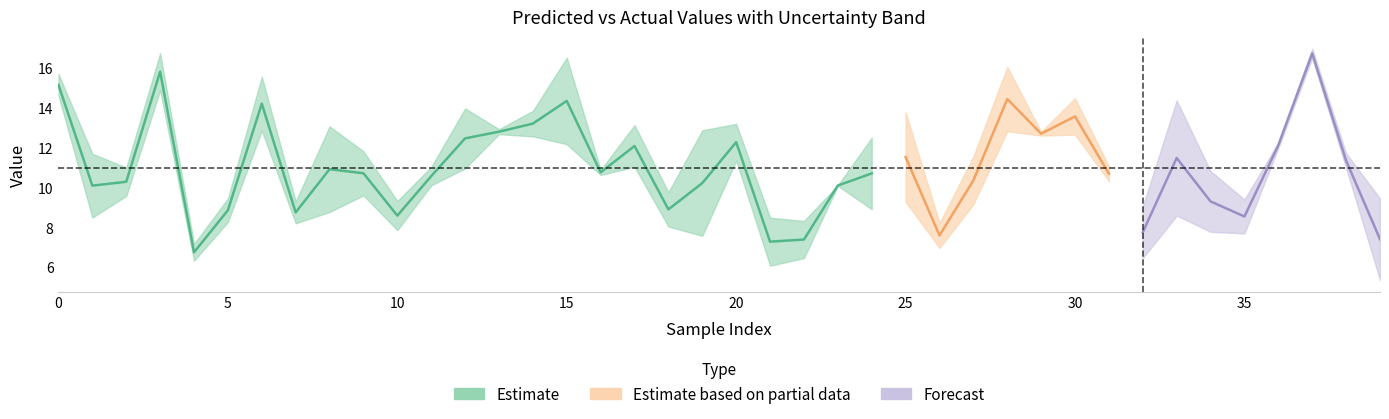

How many interior local valleys does the y_test series have?

12